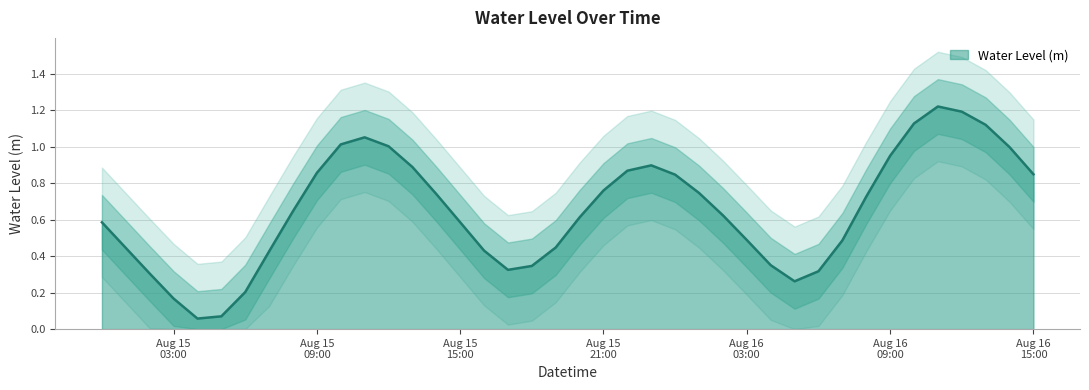

Which has a higher value, 2023-08-16 13:00:00 or 2023-08-15 23:00:00?

2023-08-16 13:00:00